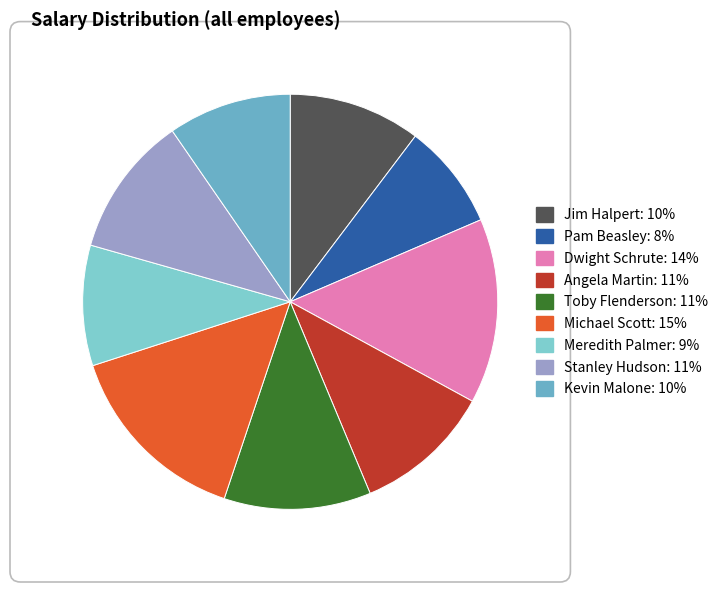

Is it true that Dwight Schrute is 25% of the pie?

False